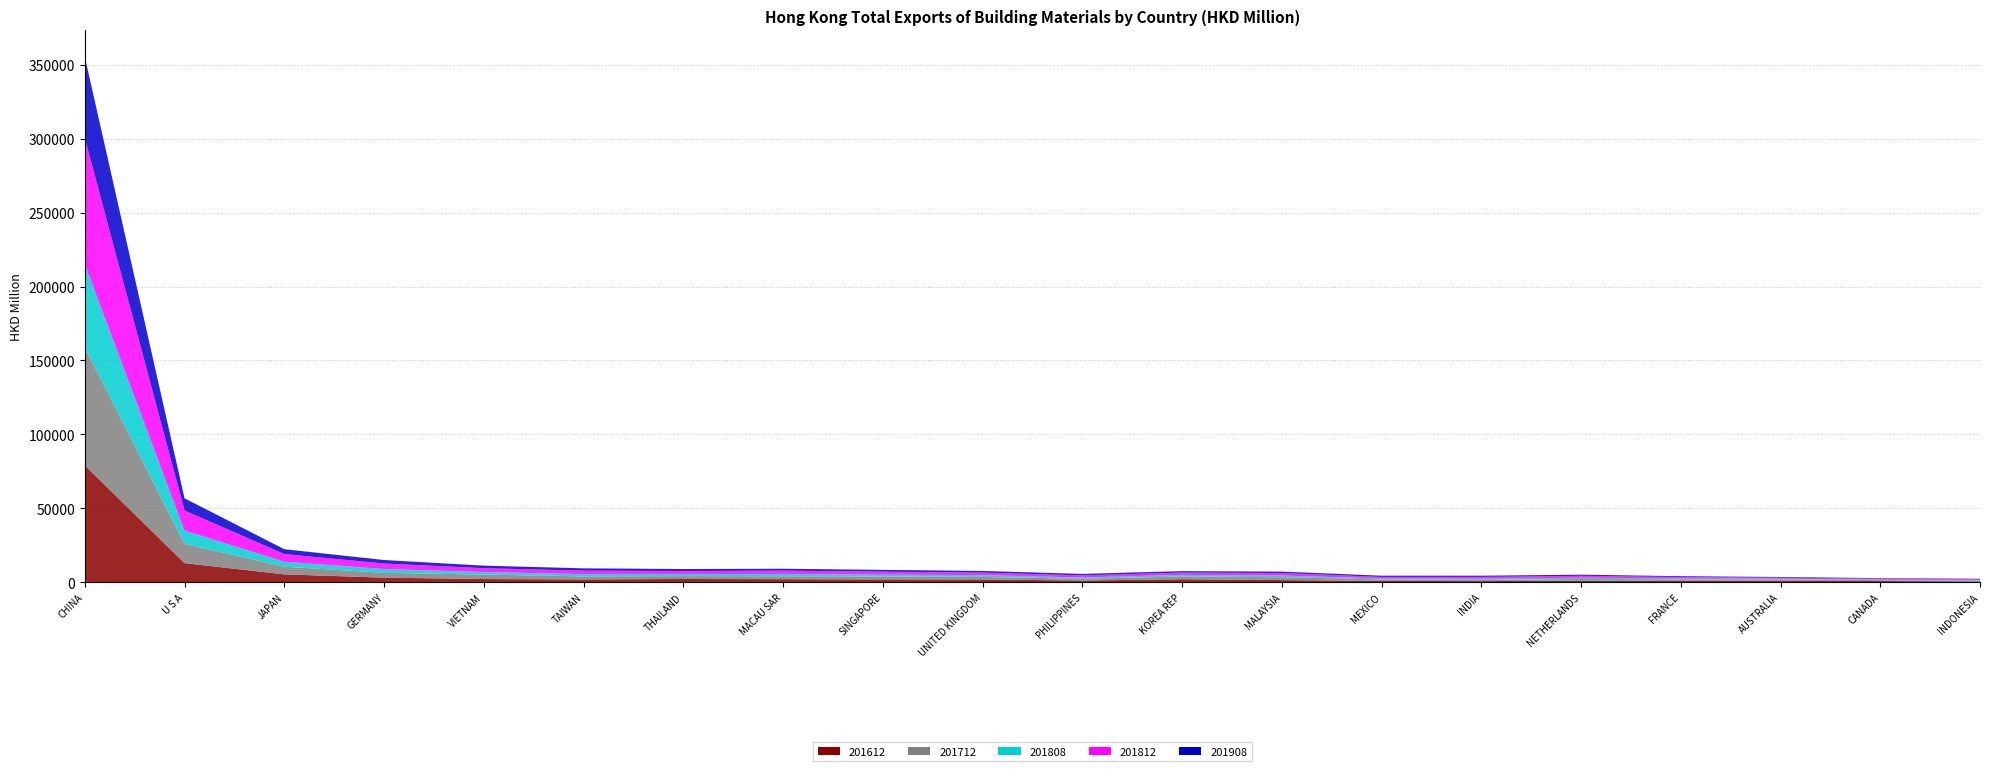

Reading left to right, extract all data points from this chart.

201612: CHINA=78976.6	U S A=12834.6	JAPAN=5227.5	GERMANY=2999.7	VIETNAM=2060.2	TAIWAN=1800.8	THAILAND=2094.6	MACAU SAR=1976.5	SINGAPORE=1771.1	UNITED KINGDOM=1780.4	PHILIPPINES=1053.7	KOREA REP=1928.7	MALAYSIA=1355.8	MEXICO=818.6	INDIA=656.0	NETHERLANDS=982.8	FRANCE=875.0	AUSTRALIA=874.8	CANADA=714.7	INDONESIA=429.6
201712: CHINA=79824.3	U S A=13033.6	JAPAN=5209.5	GERMANY=3278.9	VIETNAM=3040.1	TAIWAN=2040.6	THAILAND=1977.8	MACAU SAR=1980.3	SINGAPORE=1950.3	UNITED KINGDOM=1746.1	PHILIPPINES=1122.2	KOREA REP=1890.9	MALAYSIA=1951.6	MEXICO=982.0	INDIA=880.5	NETHERLANDS=1093.4	FRANCE=1002.3	AUSTRALIA=856.0	CANADA=618.5	INDONESIA=585.4
201808: CHINA=56290.2	U S A=8917.3	JAPAN=3357.6	GERMANY=2522.6	VIETNAM=1699.3	TAIWAN=1532.3	THAILAND=1365.5	MACAU SAR=1552.3	SINGAPORE=1349.9	UNITED KINGDOM=1143.2	PHILIPPINES=937.2	KOREA REP=1049.3	MALAYSIA=1097.1	MEXICO=652.1	INDIA=775.8	NETHERLANDS=862.5	FRANCE=605.2	AUSTRALIA=505.9	CANADA=388.1	INDONESIA=357.6
201812: CHINA=85420.0	U S A=13701.5	JAPAN=5163.3	GERMANY=3770.9	VIETNAM=2605.0	TAIWAN=2339.0	THAILAND=2040.1	MACAU SAR=2221.2	SINGAPORE=1980.2	UNITED KINGDOM=1737.3	PHILIPPINES=1413.2	KOREA REP=1571.3	MALAYSIA=1707.4	MEXICO=1046.0	INDIA=1190.7	NETHERLANDS=1304.4	FRANCE=932.1	AUSTRALIA=755.6	CANADA=572.9	INDONESIA=546.2
201908: CHINA=55056.1	U S A=8224.8	JAPAN=3298.6	GERMANY=2365.9	VIETNAM=1723.2	TAIWAN=1597.9	THAILAND=1369.4	MACAU SAR=1311.6	SINGAPORE=1215.8	UNITED KINGDOM=1135.8	PHILIPPINES=1007.3	KOREA REP=981.6	MALAYSIA=975.2	MEXICO=828.0	INDIA=815.3	NETHERLANDS=771.9	FRANCE=569.0	AUSTRALIA=467.6	CANADA=388.8	INDONESIA=315.2